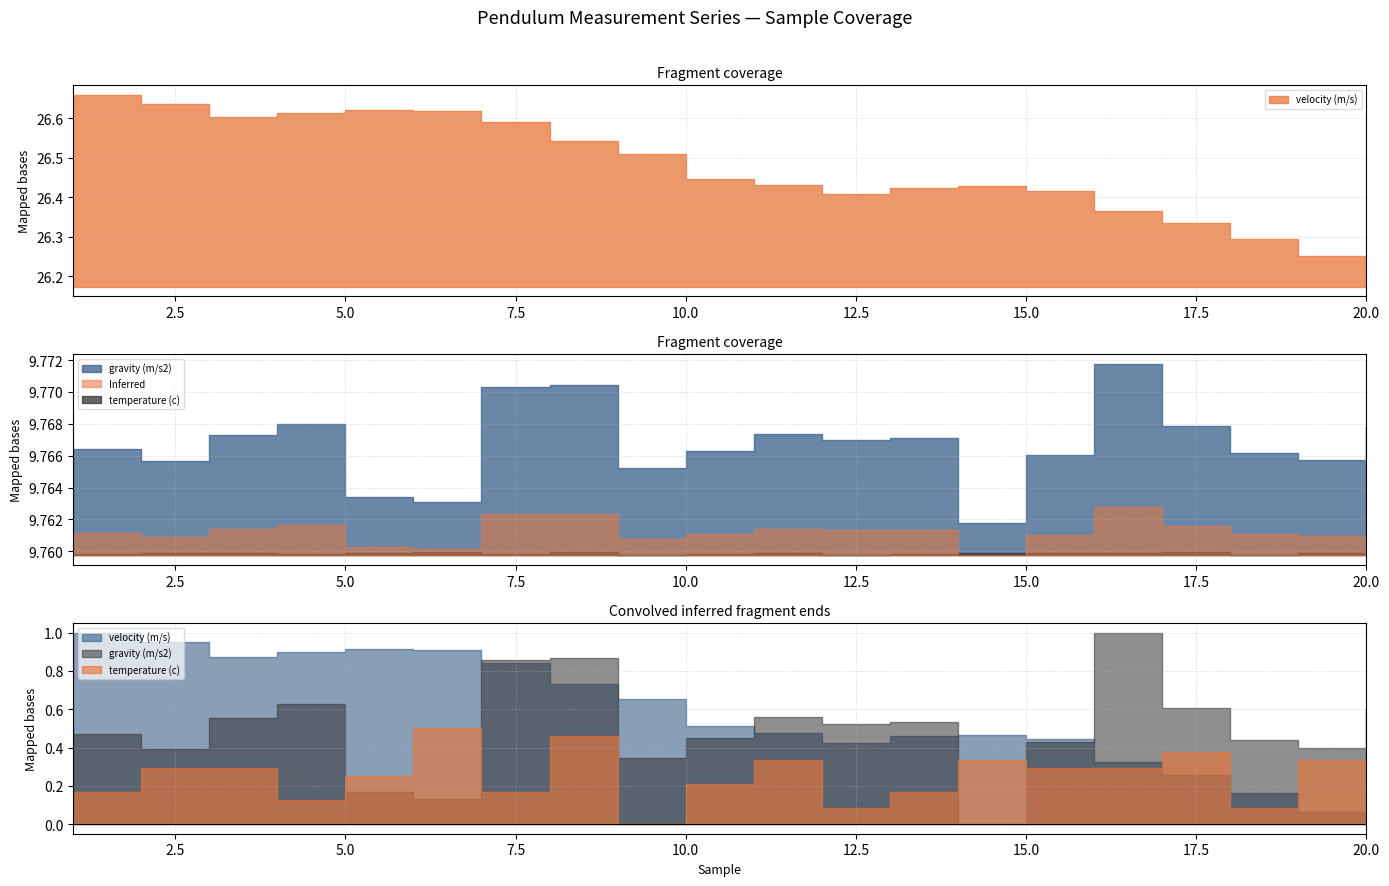

At which label is gravity (m/s2) closest to 9?

14